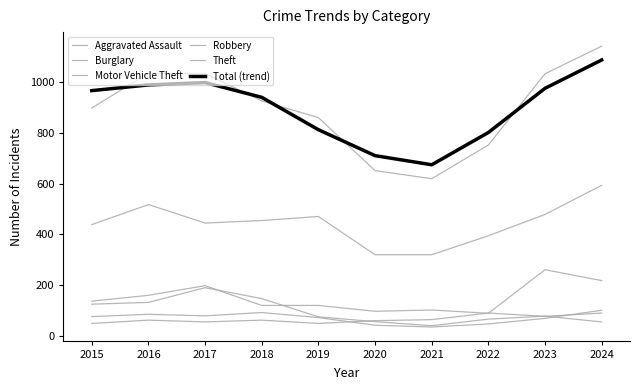

Read the Total (trend) value at 2023.

975.7